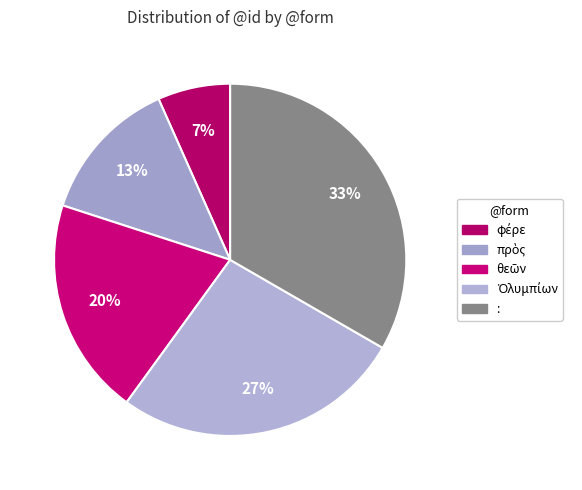

How many slices are in this pie chart?

5